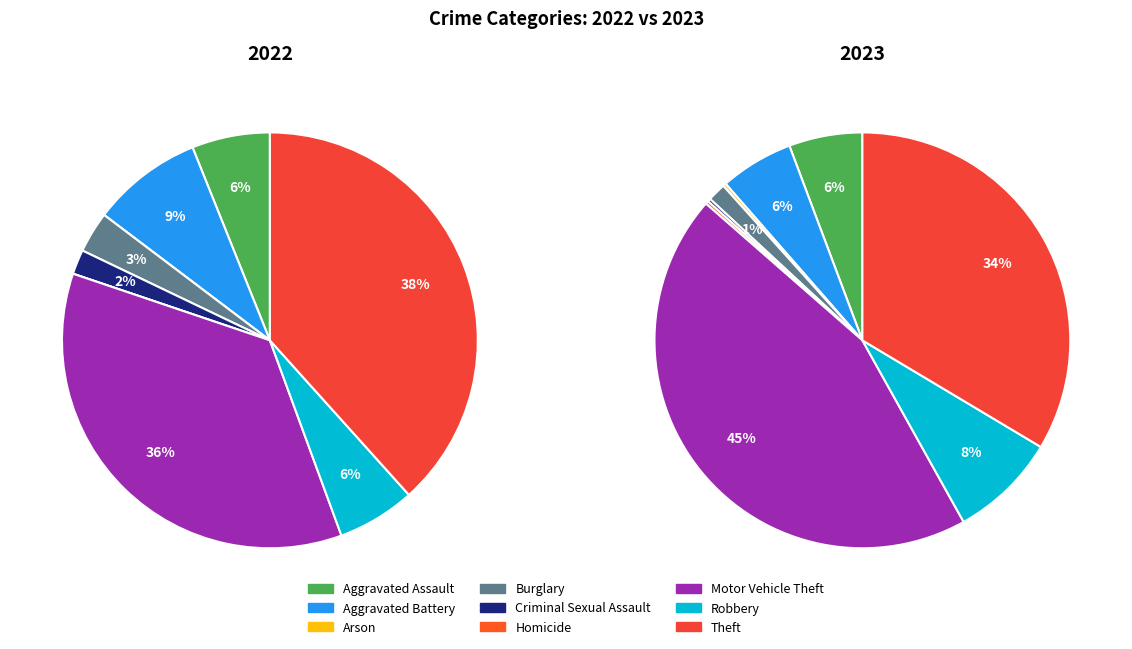

Is Criminal Sexual Assault the majority of the pie?

No